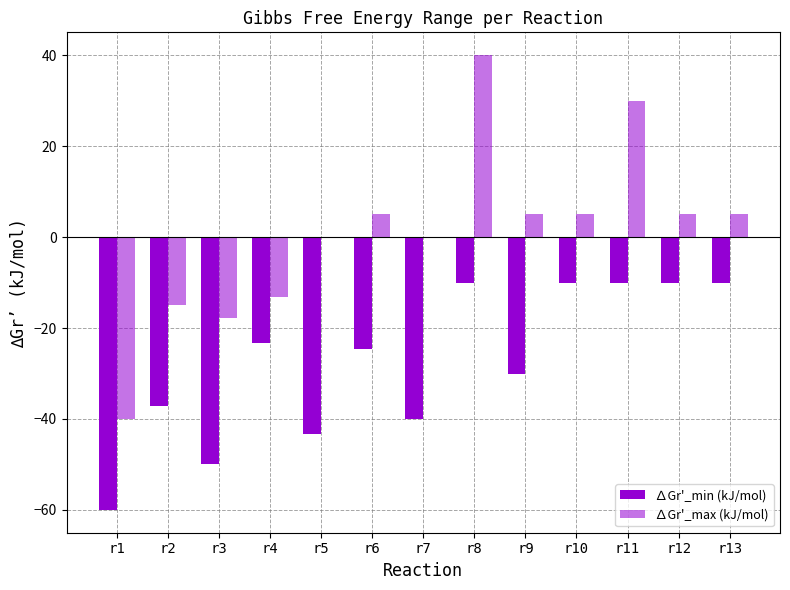

Which category has the highest value in the ∆Gr'_max (kJ/mol) series?

r8